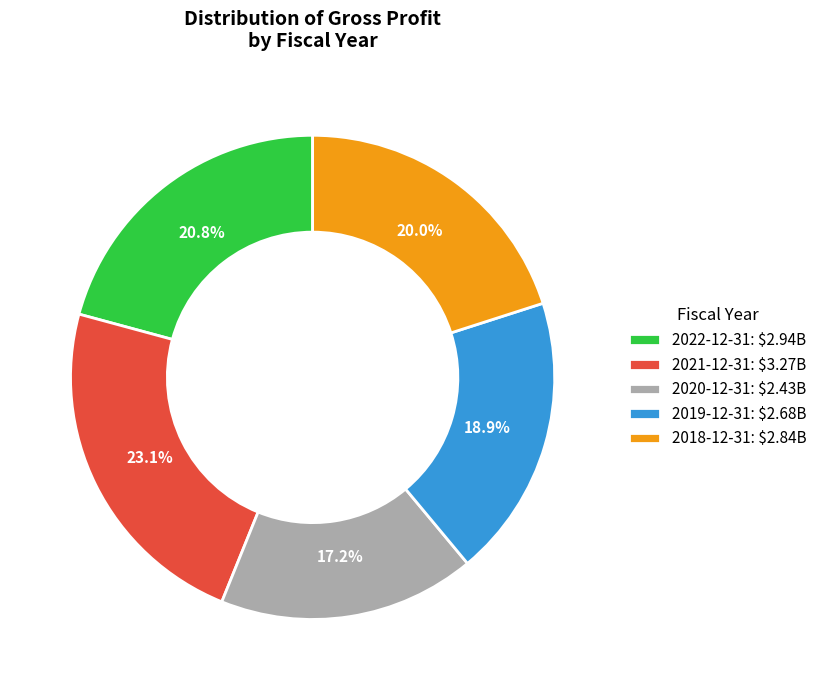

To the nearest percent, what portion does 2021-12-31 represent?

23%